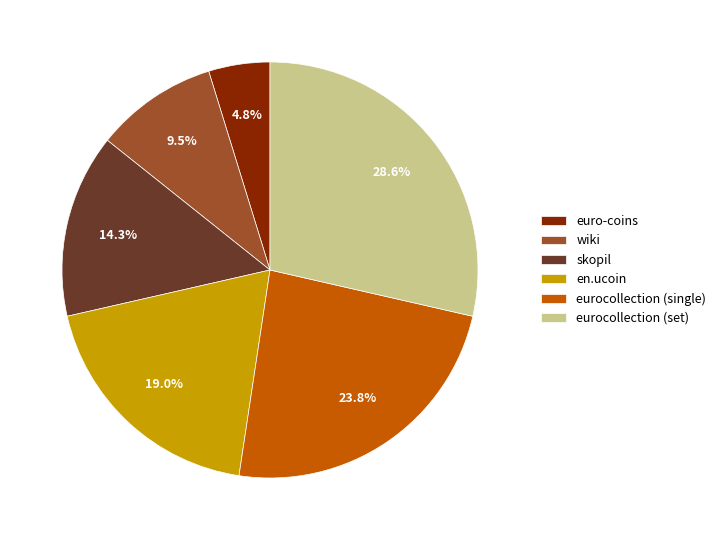

To the nearest percent, what is the difference between the largest and smallest slice percentages?

24%